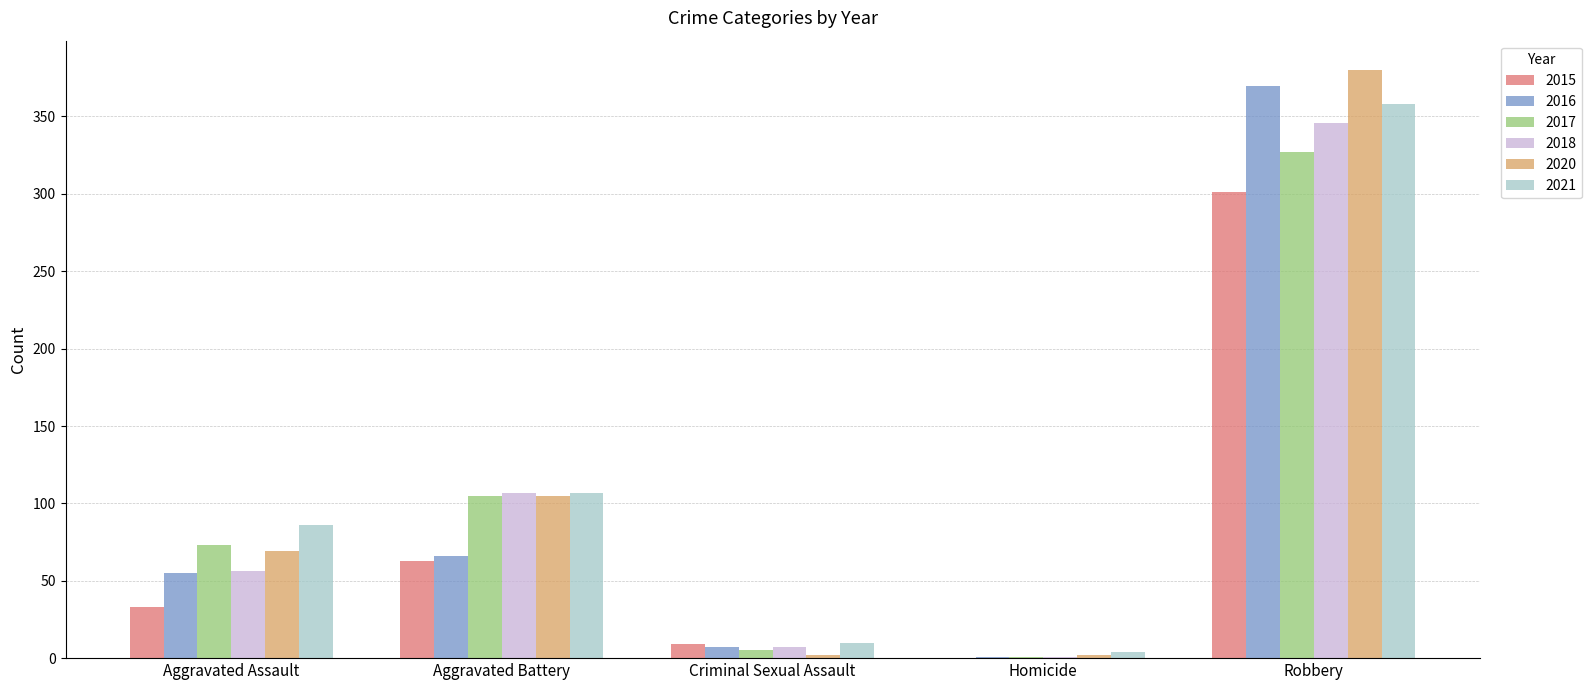

Is it true that 2016 equals 370 at Robbery?

True